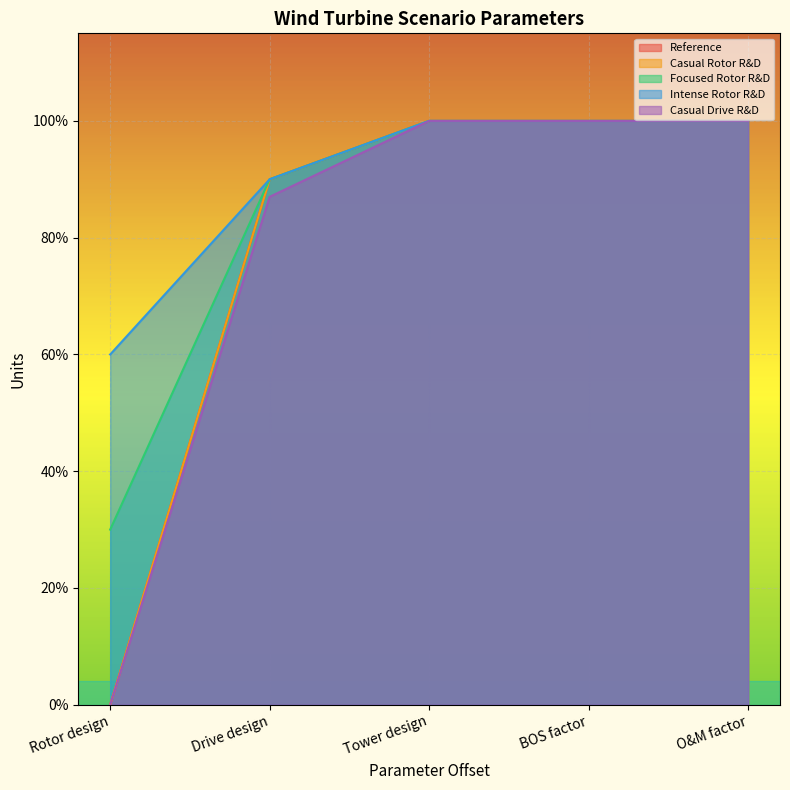

True or false: Casual Rotor R&D and Casual Drive R&D intersect in this chart.

False